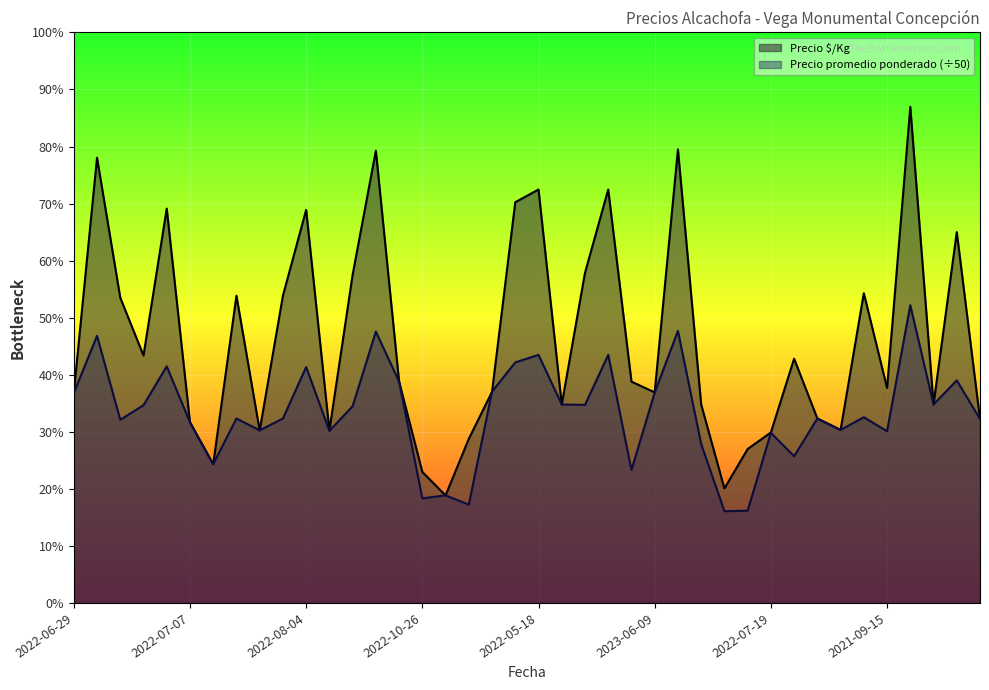

List the series in order of their peak value, lowest first.

Precio promedio ponderado (÷50), Precio $/Kg